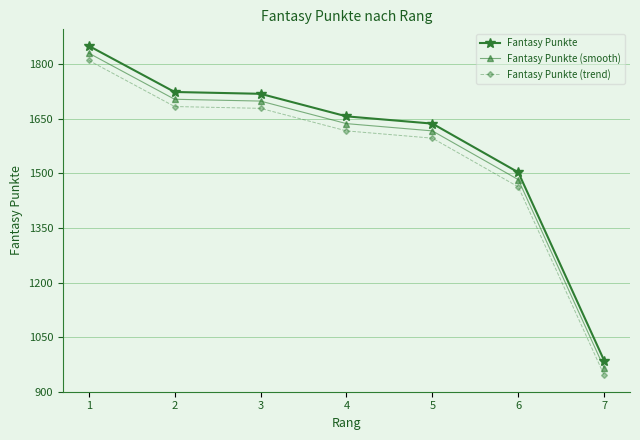

Which category has the highest value across all series?

1